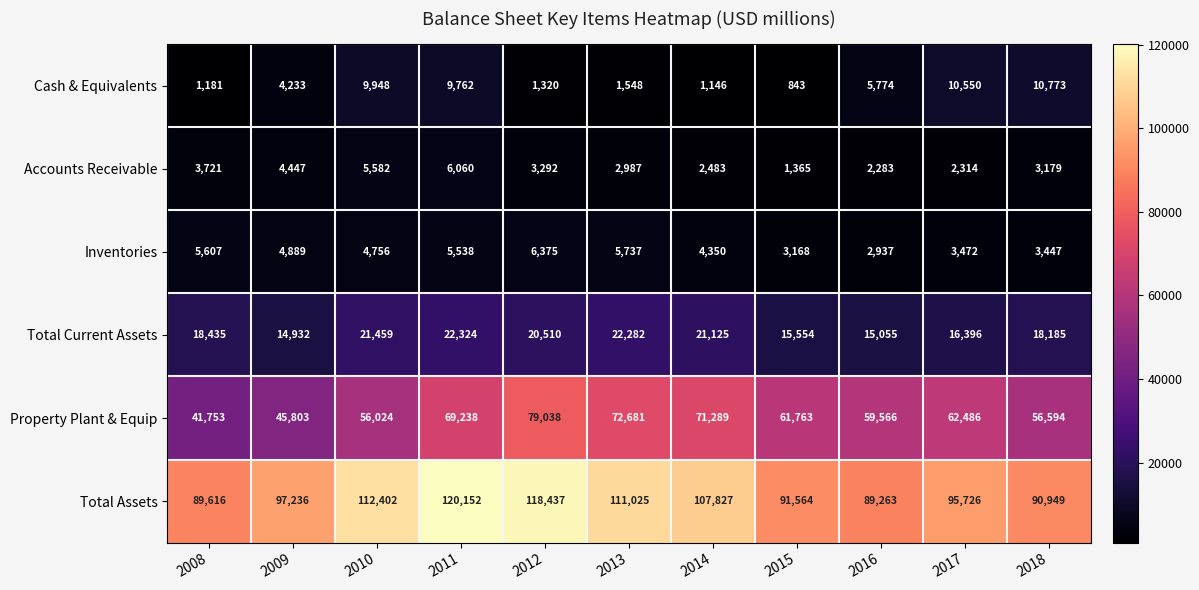

True or false: Accounts Receivable has a value of 8875 at 2011.

False